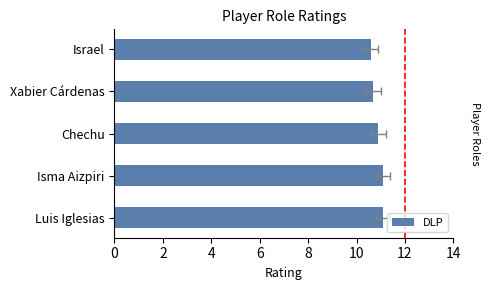

What is the value of the 4th bar from the left?

10.7